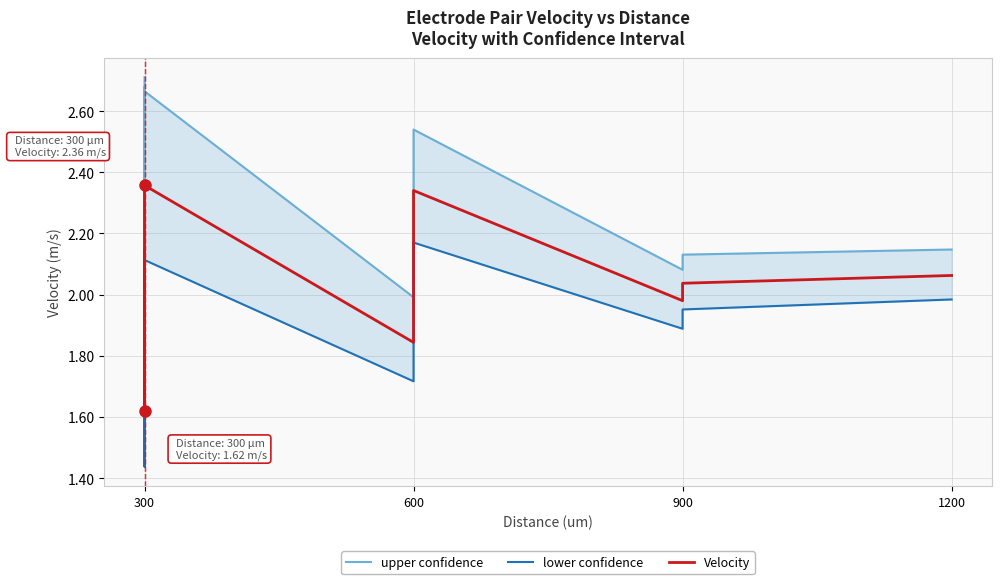

What is the highest value of the Velocity series?

2.4